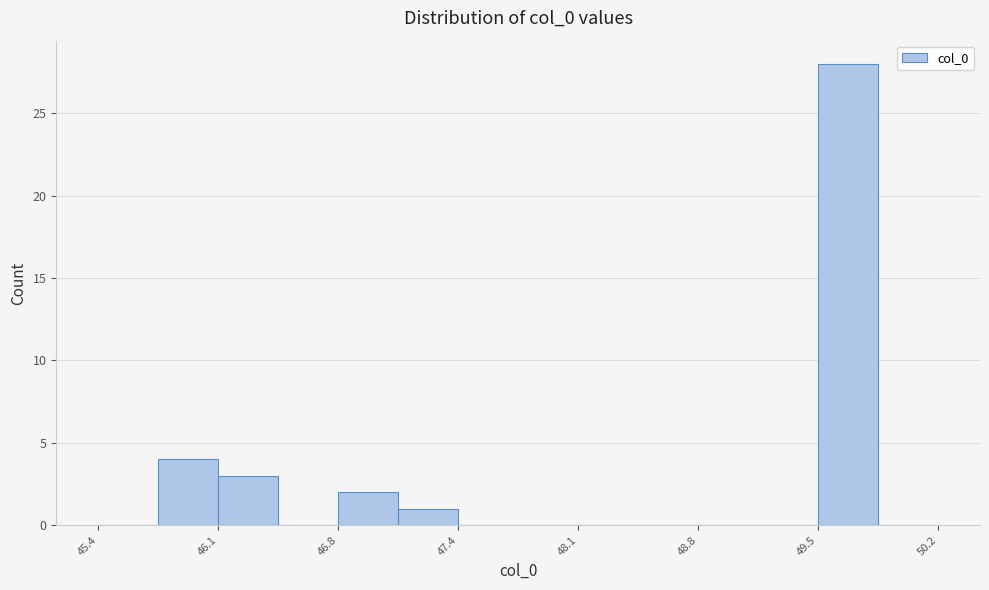

Read against the x-axis, roughly where is the centre of the tallest bar?

49.7